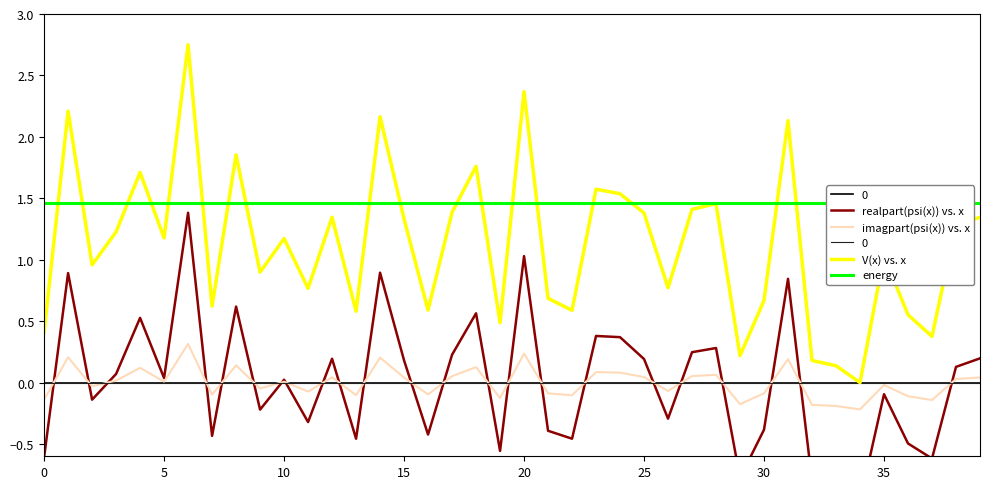

Is this an area chart (filled region under the line)?

No